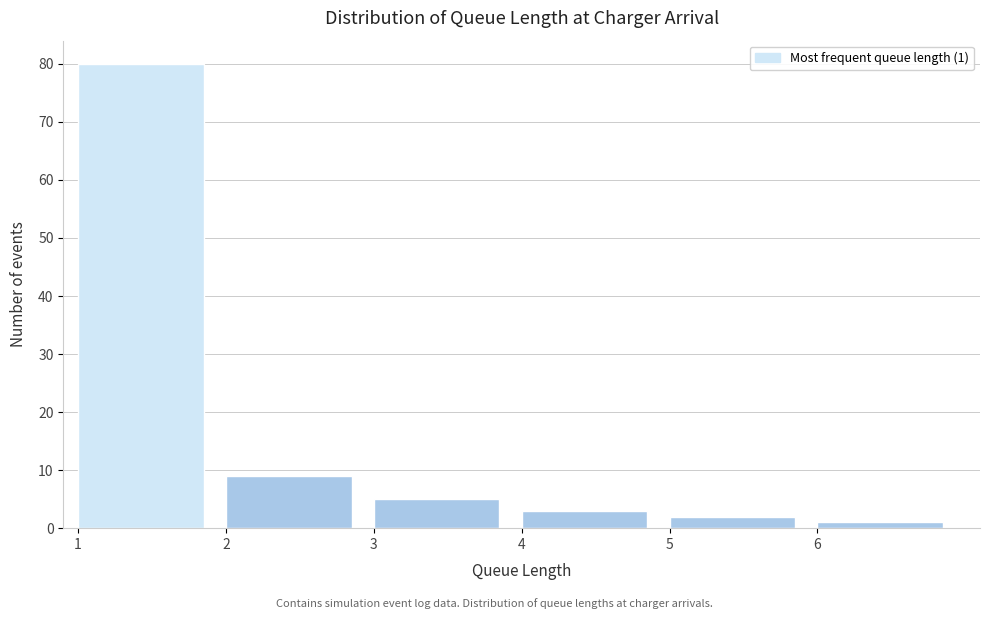

Over which range of the x-axis is the bar tallest?

1 to 2